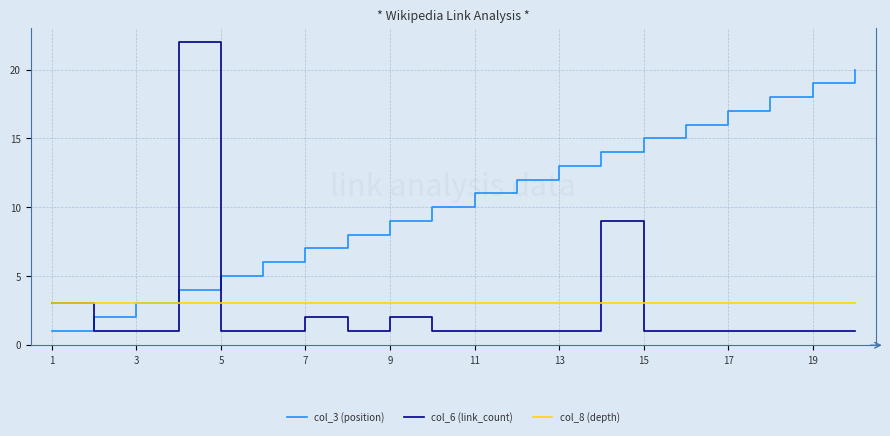

Which series has the largest range (max minus min)?

col_6 (link_count)